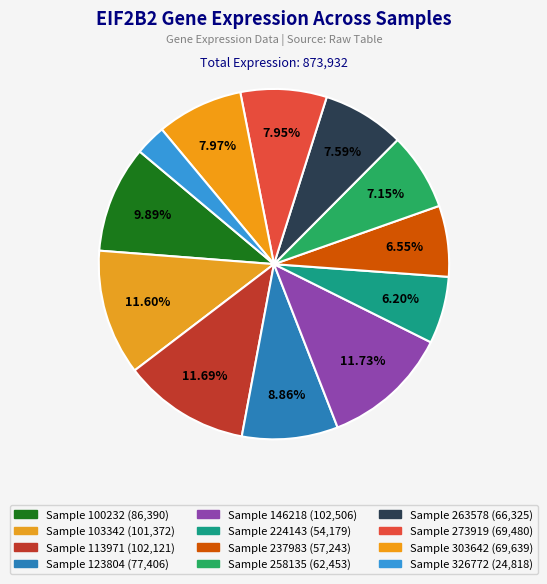

Count the number of slices in the pie.

12